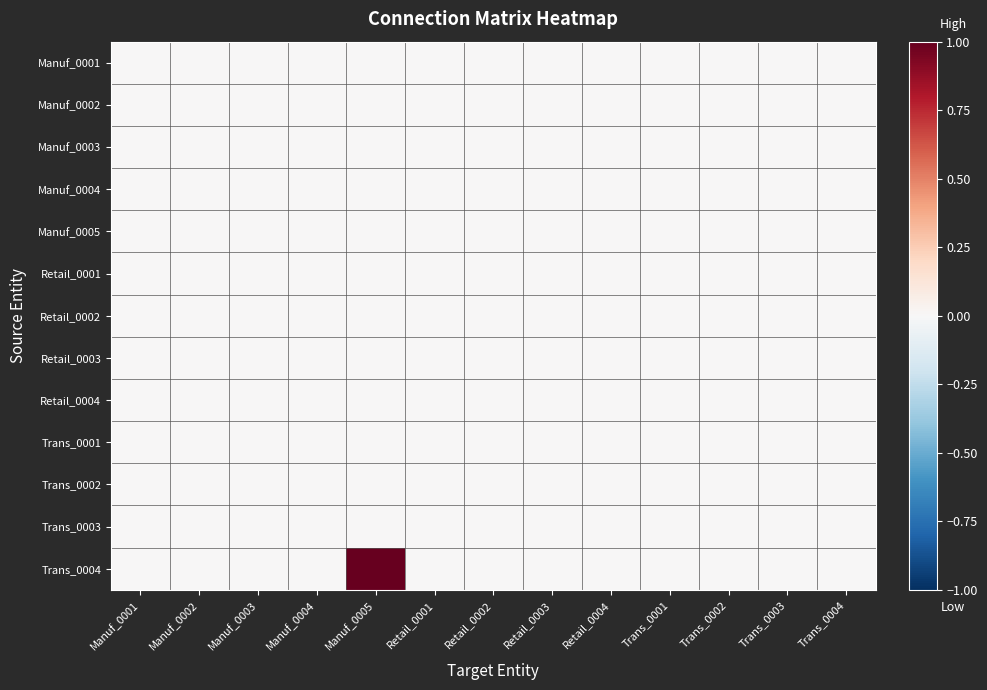

Which series has the widest spread of values?

Trans_0004